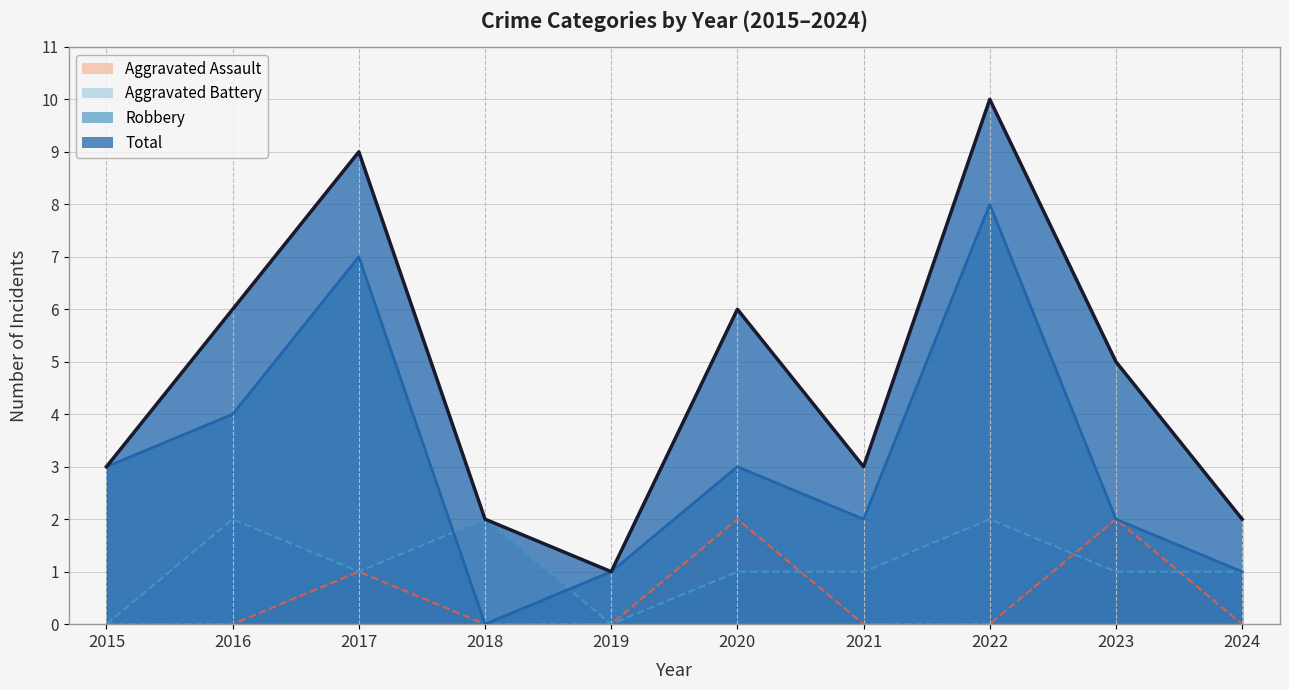

What is the value of the Total point at the 7th from the left?

3